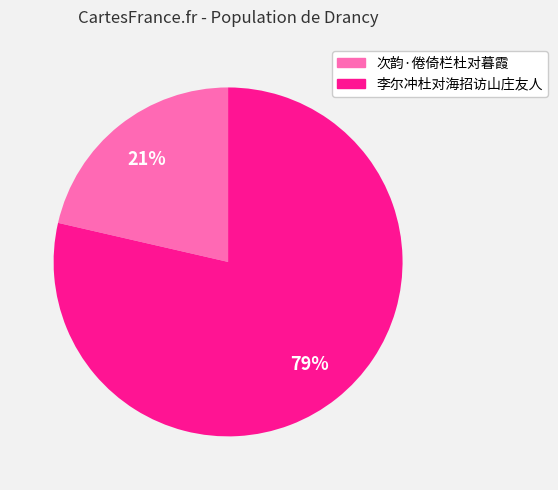

What is the ratio of the value at 次韵·倦倚栏杜对暮霞 to the value at 李尔冲杜对海招访山庄友人?

0.3